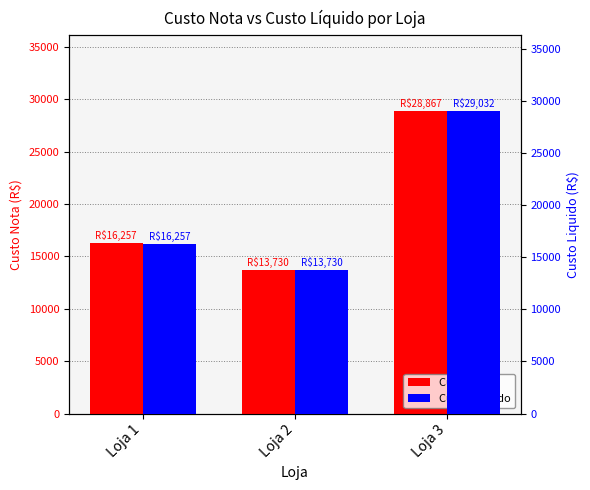

What is the spread (max minus min) of values at Loja 3?

164.8